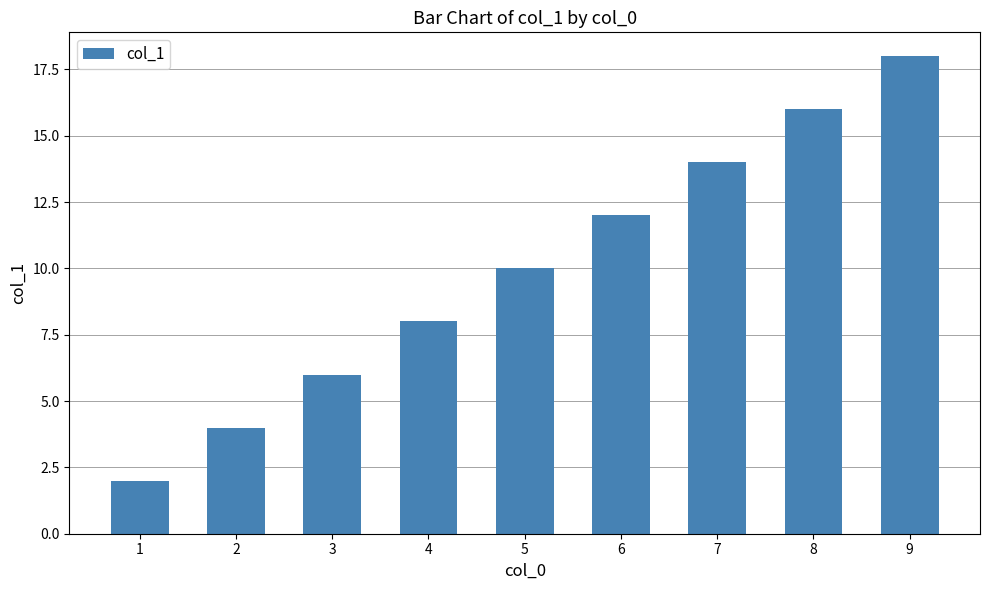

Is it true that the value at 9 is 29?

False